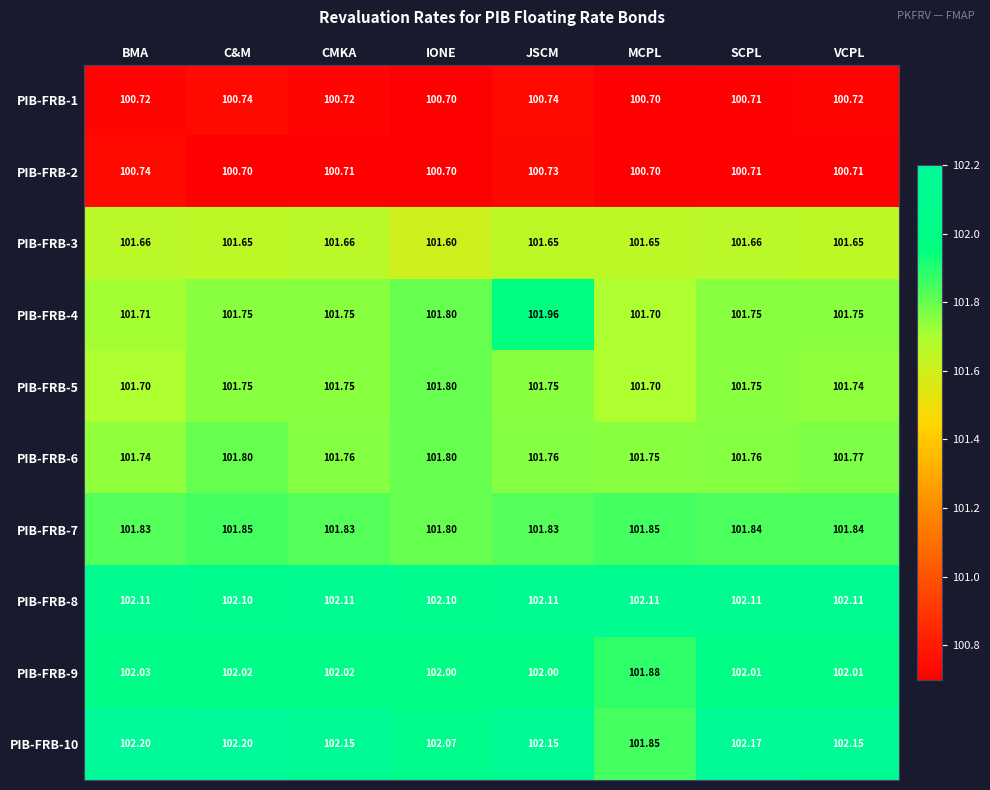

At which label is PIB-FRB-9 closest to 101?

MCPL